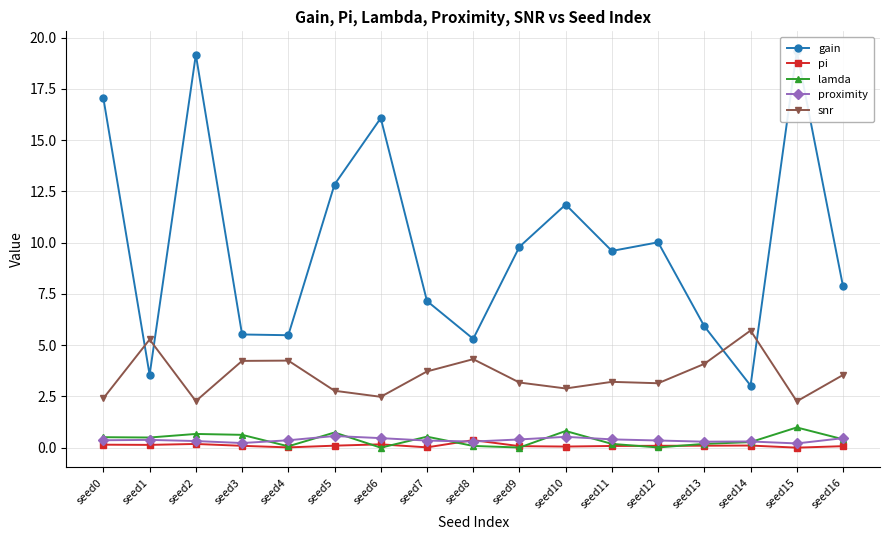

Between seed7 and seed12, which series saw the biggest shift?

gain